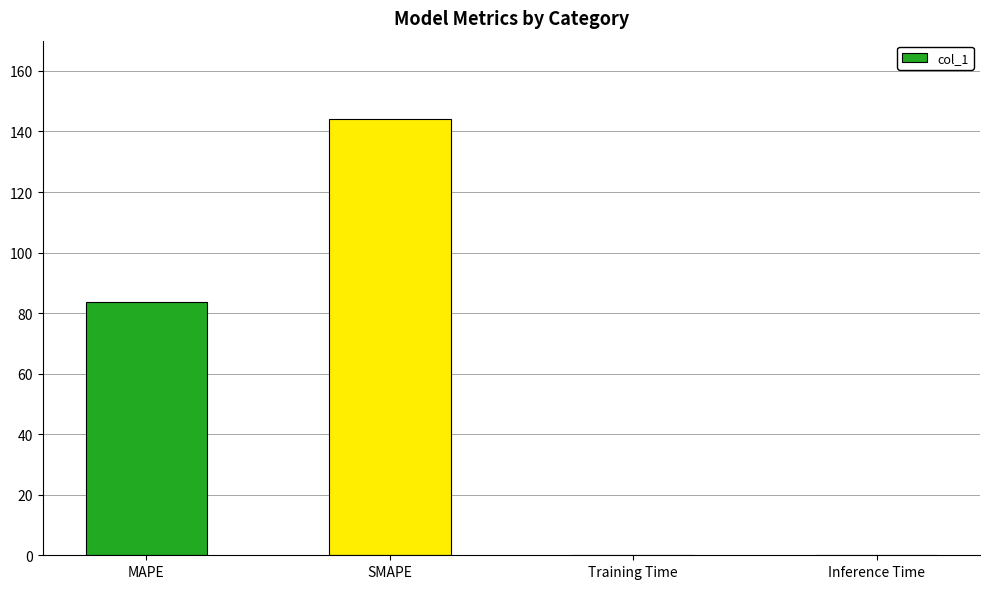

What is the greatest value displayed?

144.2